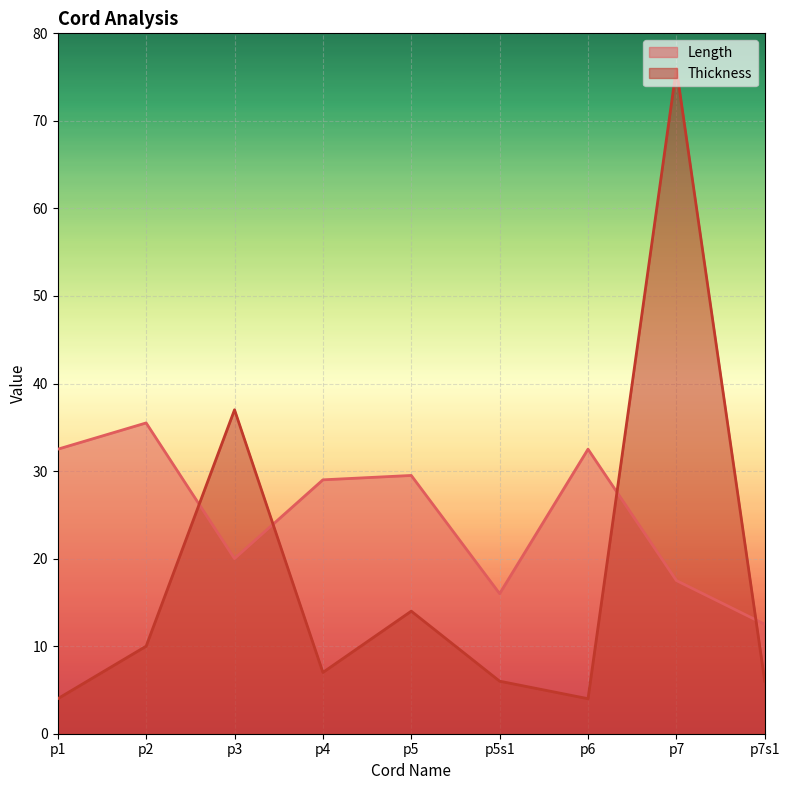

At which category is the sum across all series the highest?

p7